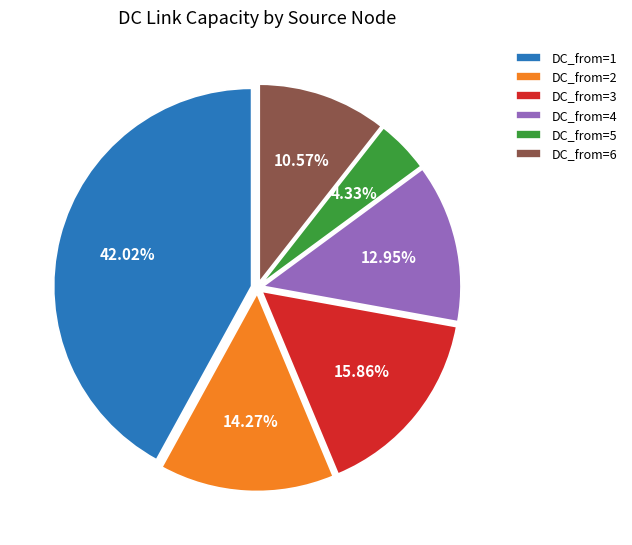

Rank the categories by value from lowest to highest.

DC_from=5, DC_from=6, DC_from=4, DC_from=2, DC_from=3, DC_from=1